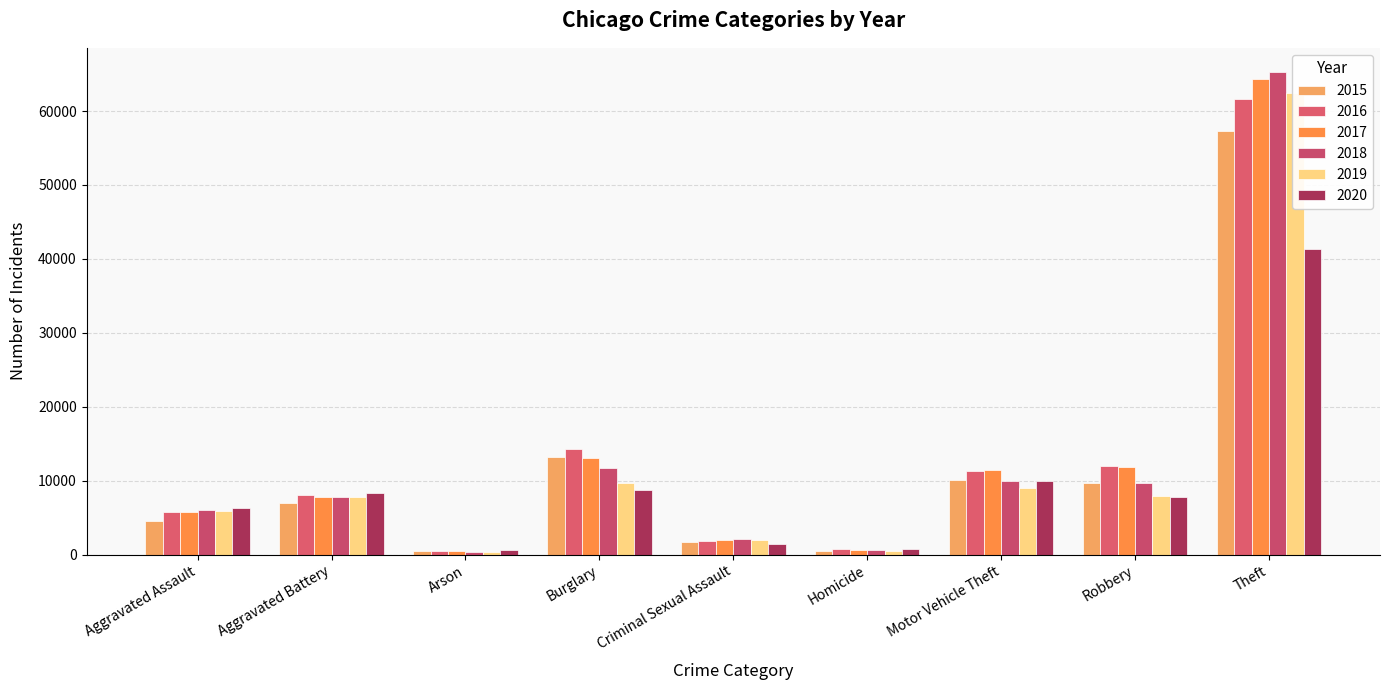

Reading right to left, list all the values displayed in this chart.

2015: Theft=57352	Robbery=9638	Motor Vehicle Theft=10068	Homicide=496	Criminal Sexual Assault=1707	Burglary=13184	Arson=448	Aggravated Battery=7018	Aggravated Assault=4480
2016: Theft=61623	Robbery=11960	Motor Vehicle Theft=11285	Homicide=786	Criminal Sexual Assault=1866	Burglary=14289	Arson=515	Aggravated Battery=8085	Aggravated Assault=5713
2017: Theft=64386	Robbery=11881	Motor Vehicle Theft=11380	Homicide=672	Criminal Sexual Assault=1991	Burglary=13001	Arson=444	Aggravated Battery=7845	Aggravated Assault=5793
2018: Theft=65289	Robbery=9681	Motor Vehicle Theft=9985	Homicide=588	Criminal Sexual Assault=2047	Burglary=11747	Arson=373	Aggravated Battery=7734	Aggravated Assault=6002
2019: Theft=62498	Robbery=7995	Motor Vehicle Theft=8978	Homicide=499	Criminal Sexual Assault=1928	Burglary=9638	Arson=376	Aggravated Battery=7858	Aggravated Assault=5841
2020: Theft=41346	Robbery=7855	Motor Vehicle Theft=9959	Homicide=787	Criminal Sexual Assault=1501	Burglary=8758	Arson=588	Aggravated Battery=8320	Aggravated Assault=6265